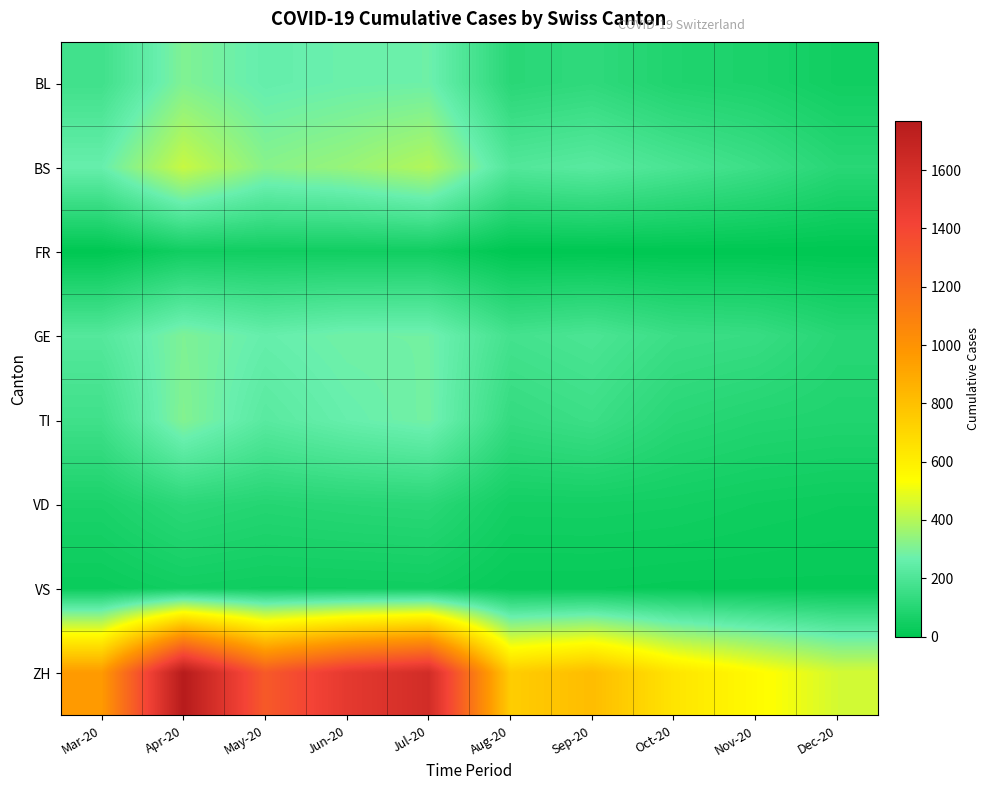

At how many categories does at least one series exceed 419?

10